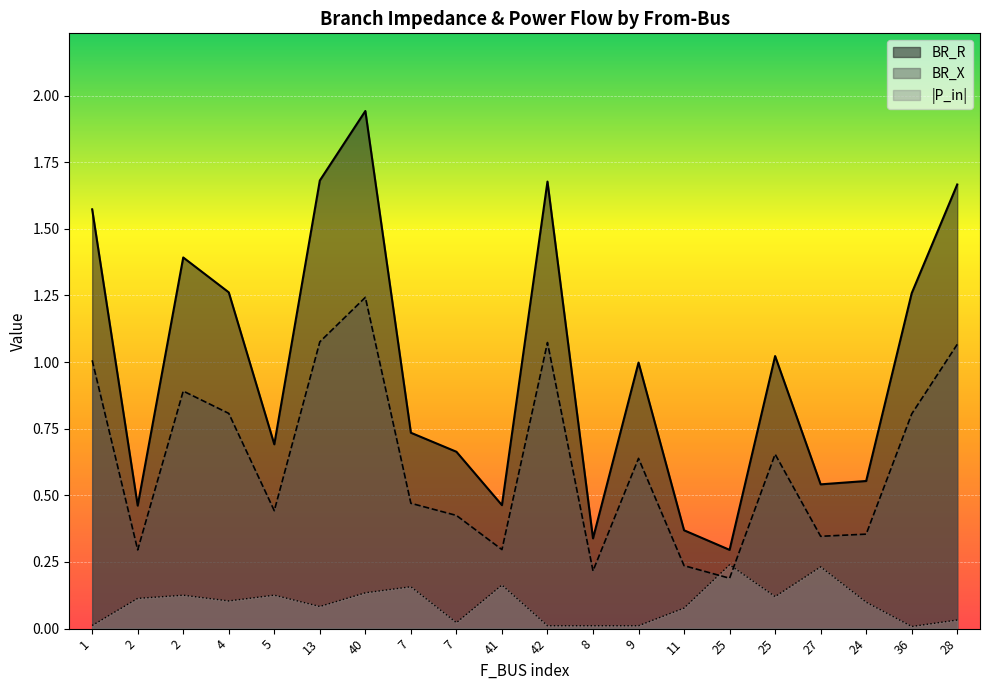

List the series in order of their peak value, lowest first.

|P_in|, BR_X, BR_R